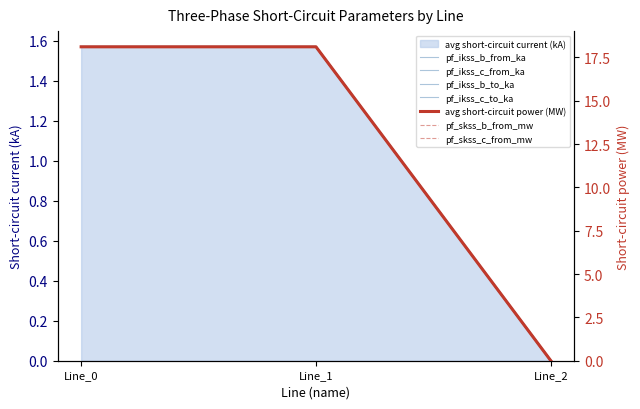

At which label does pf_ikss_b_from_ka first exceed 1?

Line_0